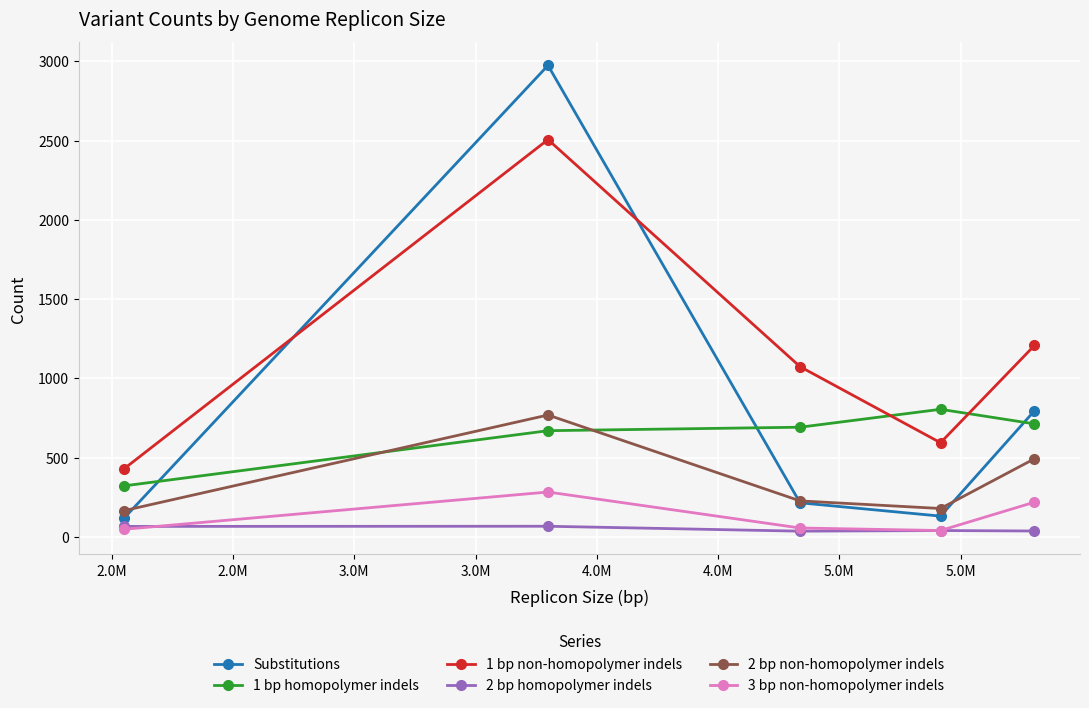

What is the difference between the second highest and minimum values in the Substitutions series?

676